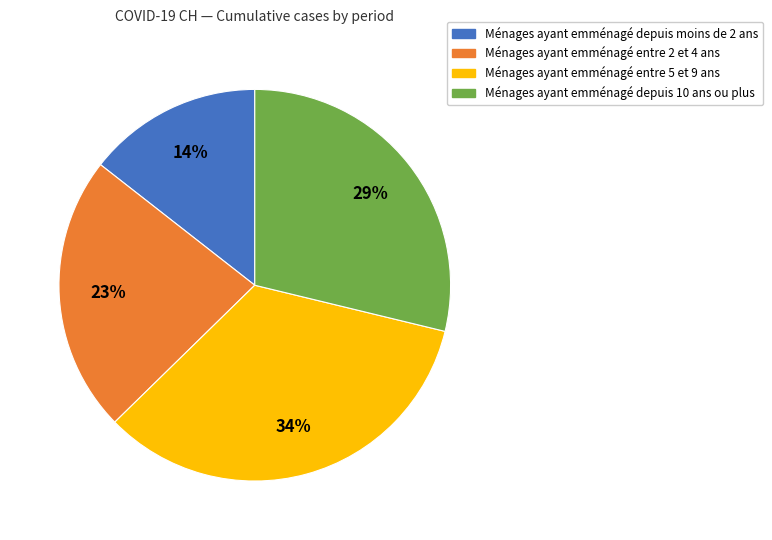

Is there a majority slice in this chart?

No